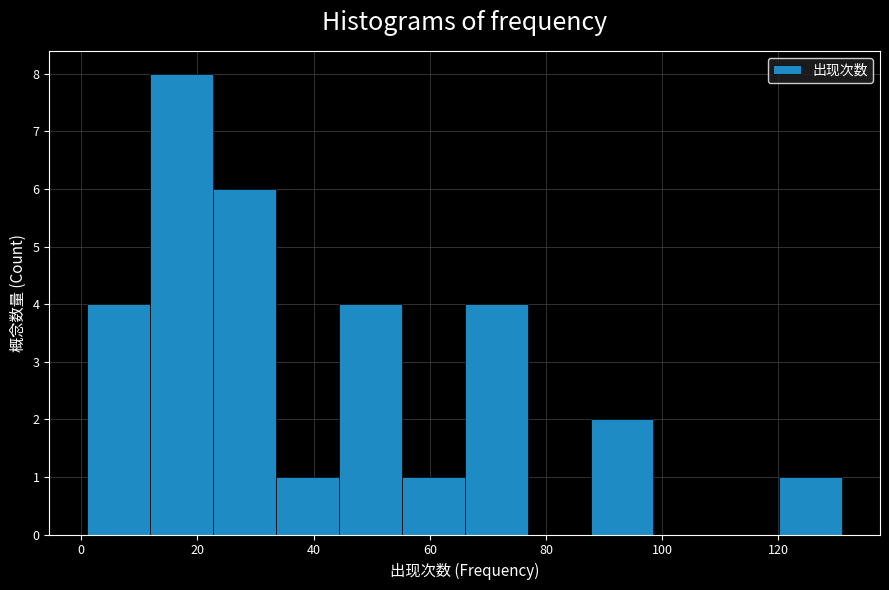

Which range on the x-axis has the tallest bar?

12 to 22